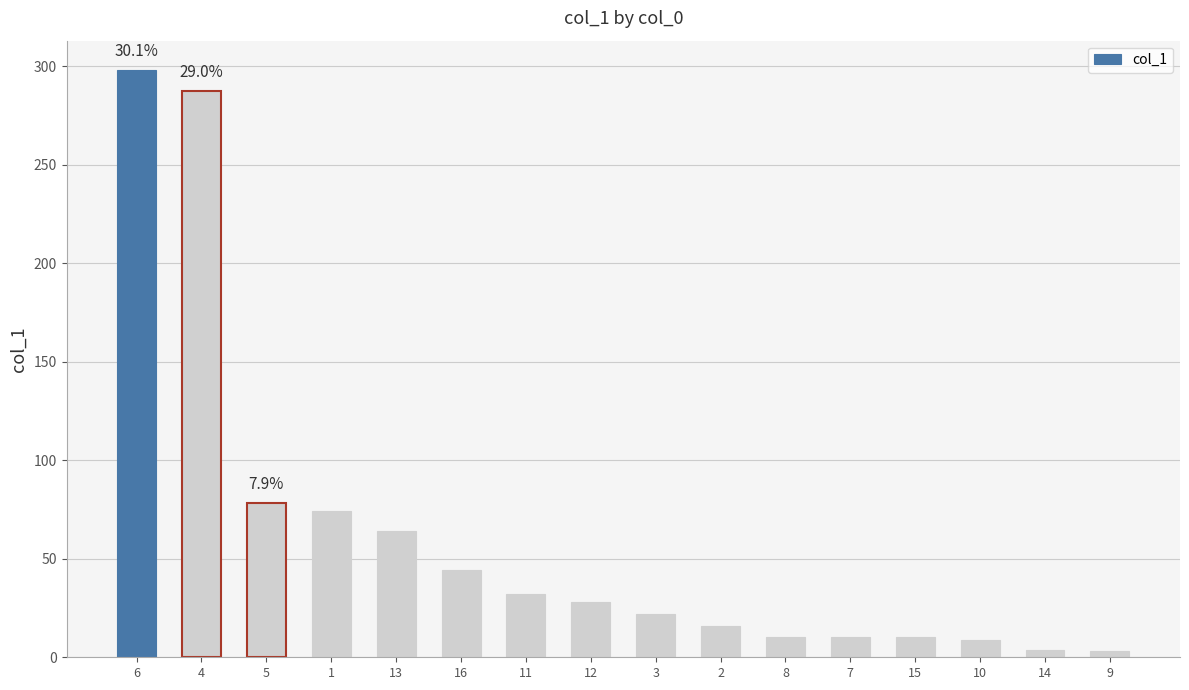

True or false: the data shows 8.7 at 10.

True